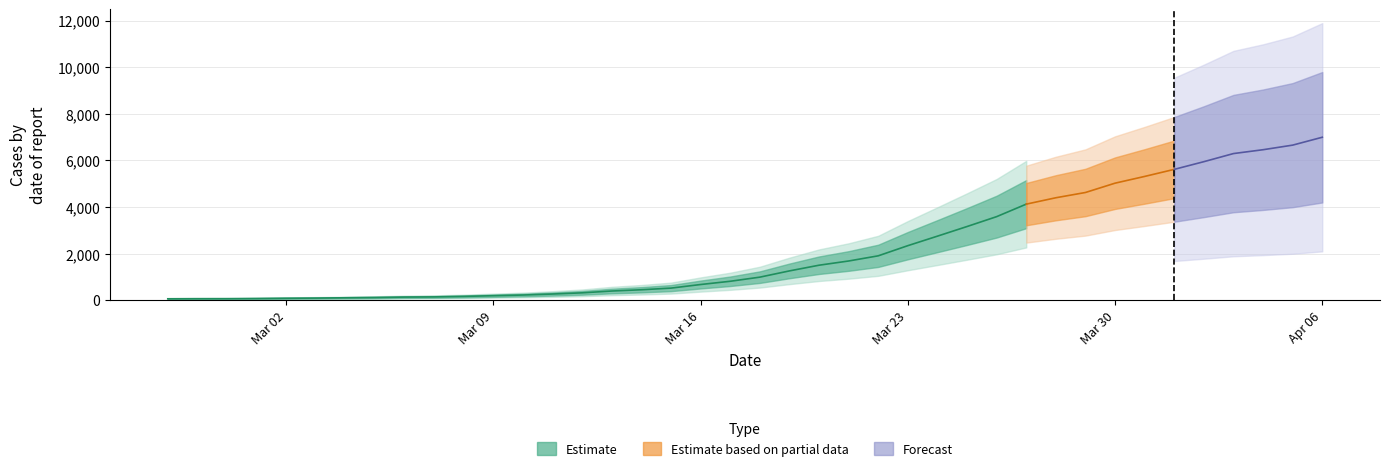

At which label is the value closest to 3529?

2020-03-26